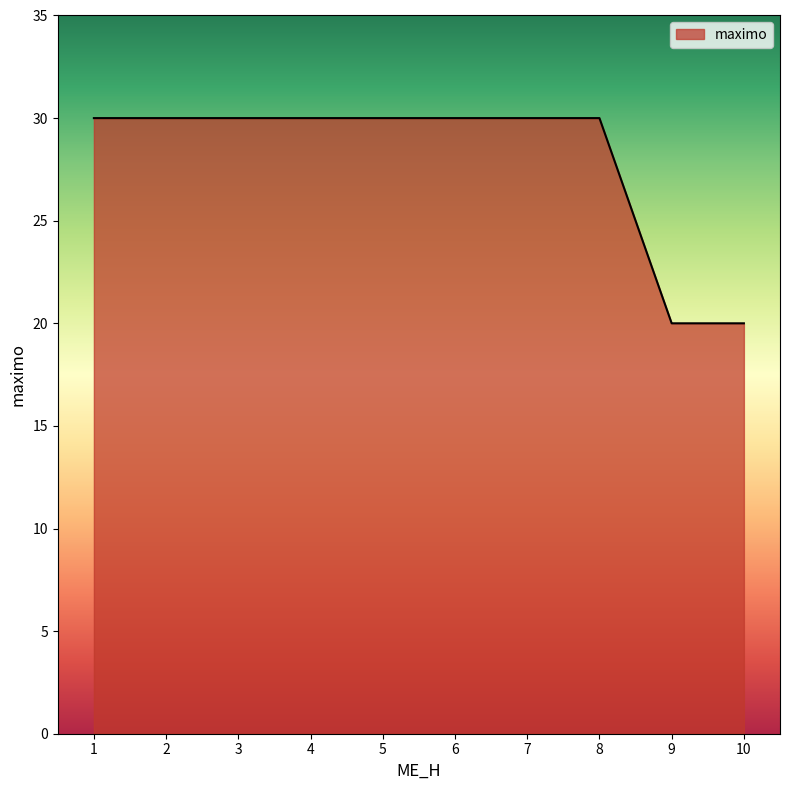

Reading left to right, what are all the values shown in this chart?

1=30	2=30	3=30	4=30	5=30	6=30	7=30	8=30	9=20	10=20